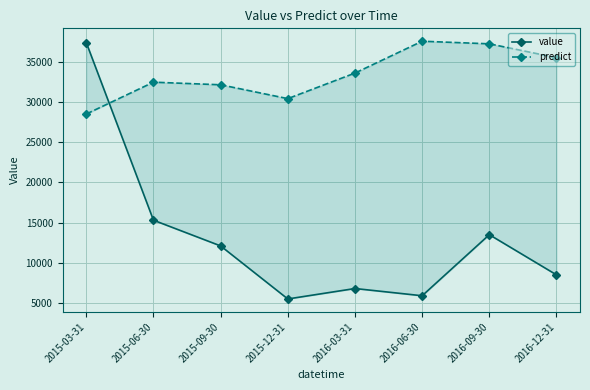

True or false: value has a value of 8500.0 at 2016-12-31.

True